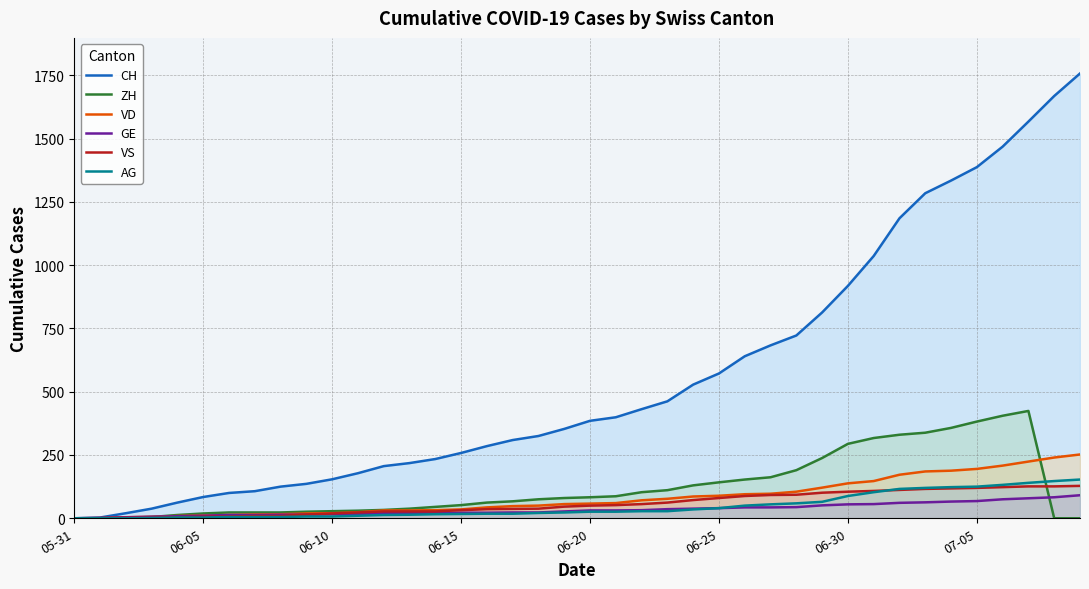

The value of ZH at 17 is 67. True or false?

True